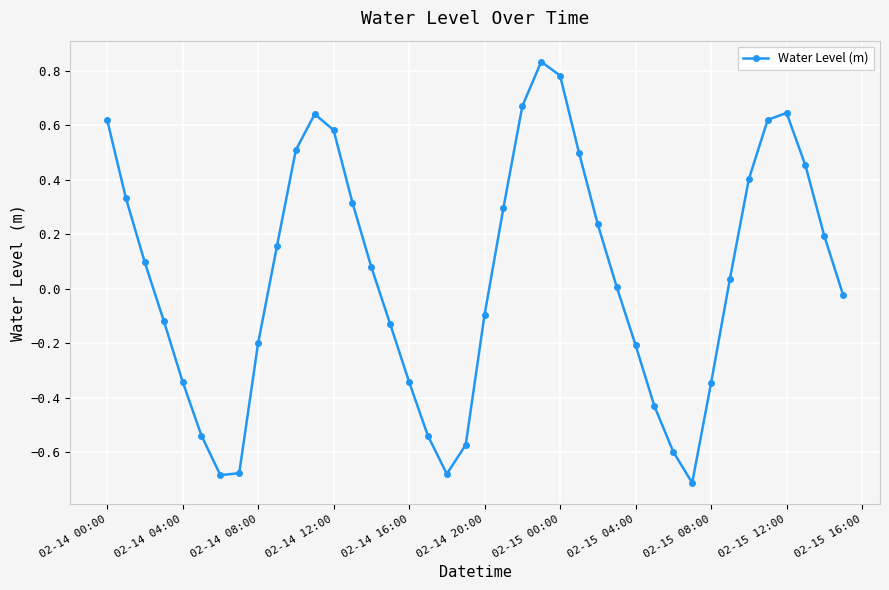

How many interior local valleys (lower than both neighbors) does the data have?

3